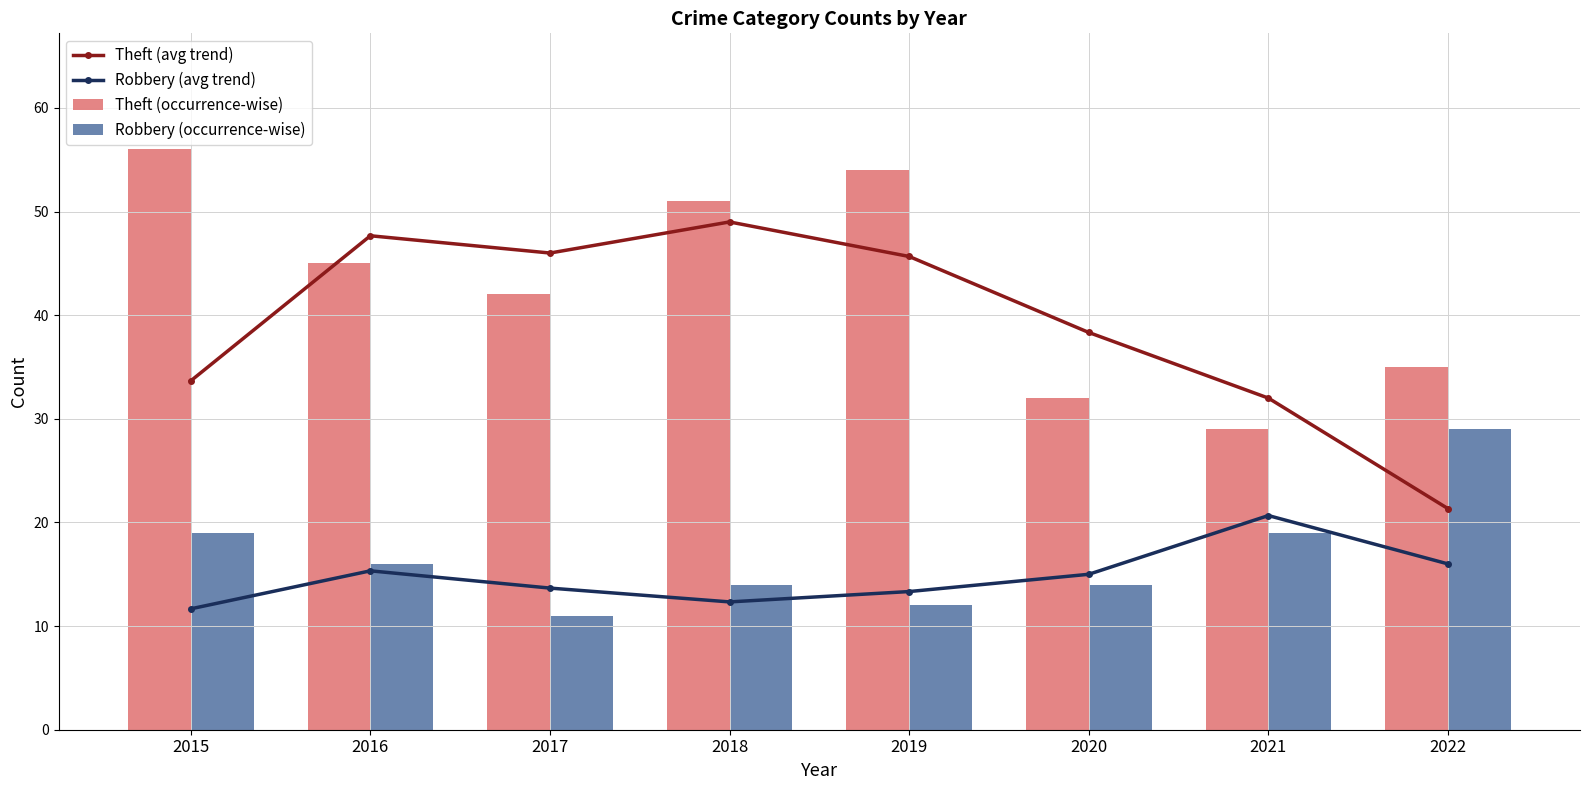

What is the average value of the Theft (avg trend) series?

39.2